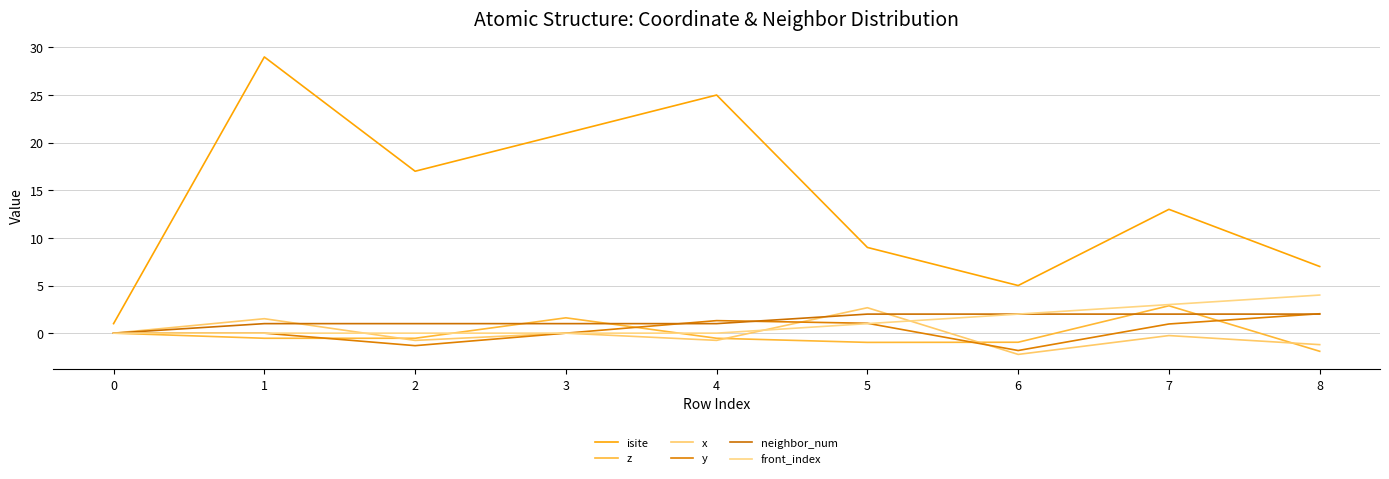

The isite series shows 21.0 at 3. True or false?

True